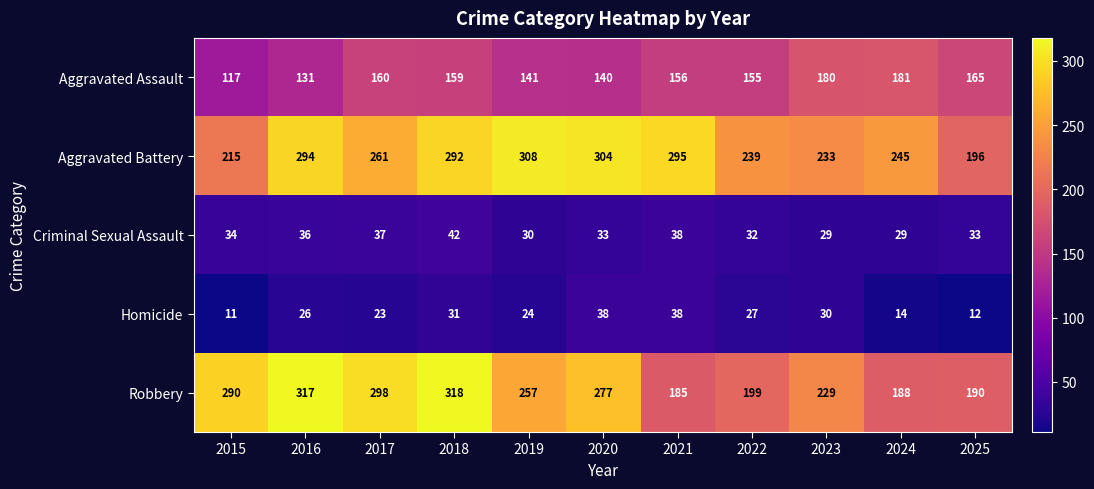

At which category does the chart reach its minimum across all series?

2015